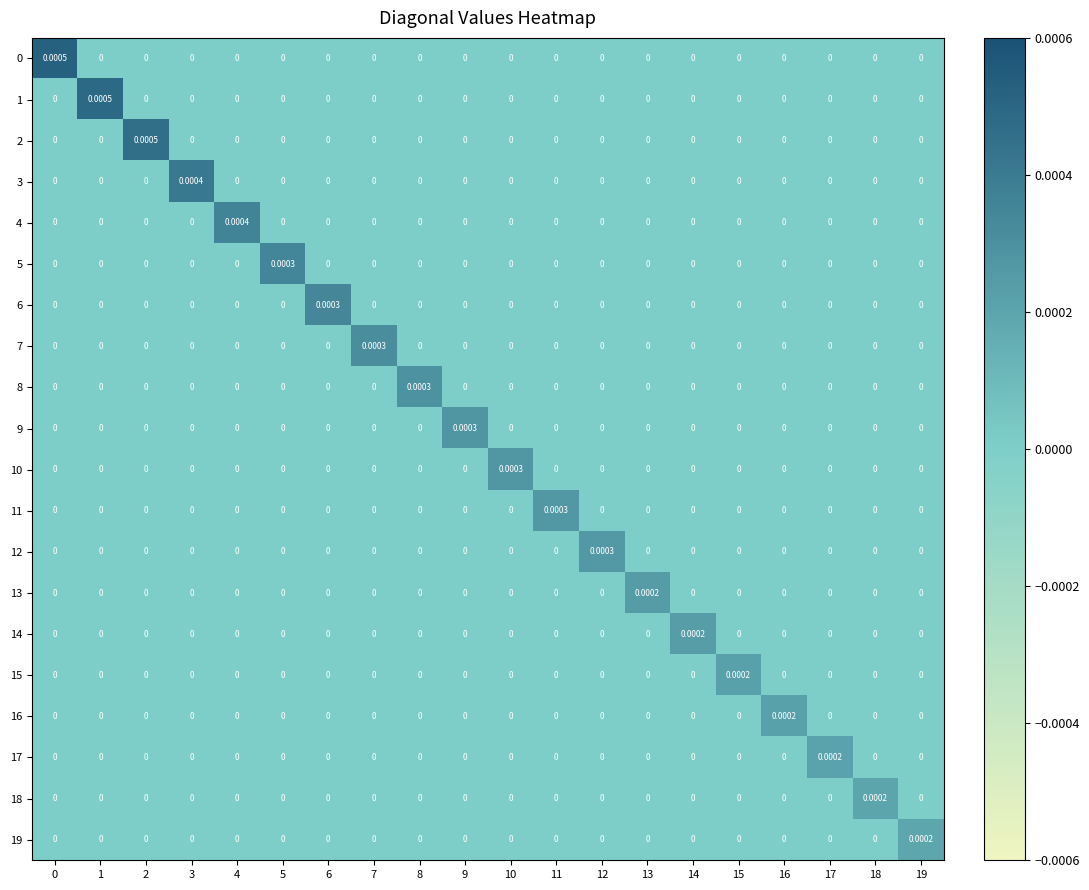

Rank the series by their maximum value, from highest to lowest.

0, 1, 2, 3, 4, 5, 6, 7, 8, 9, 10, 11, 12, 13, 14, 15, 16, 17, 18, 19